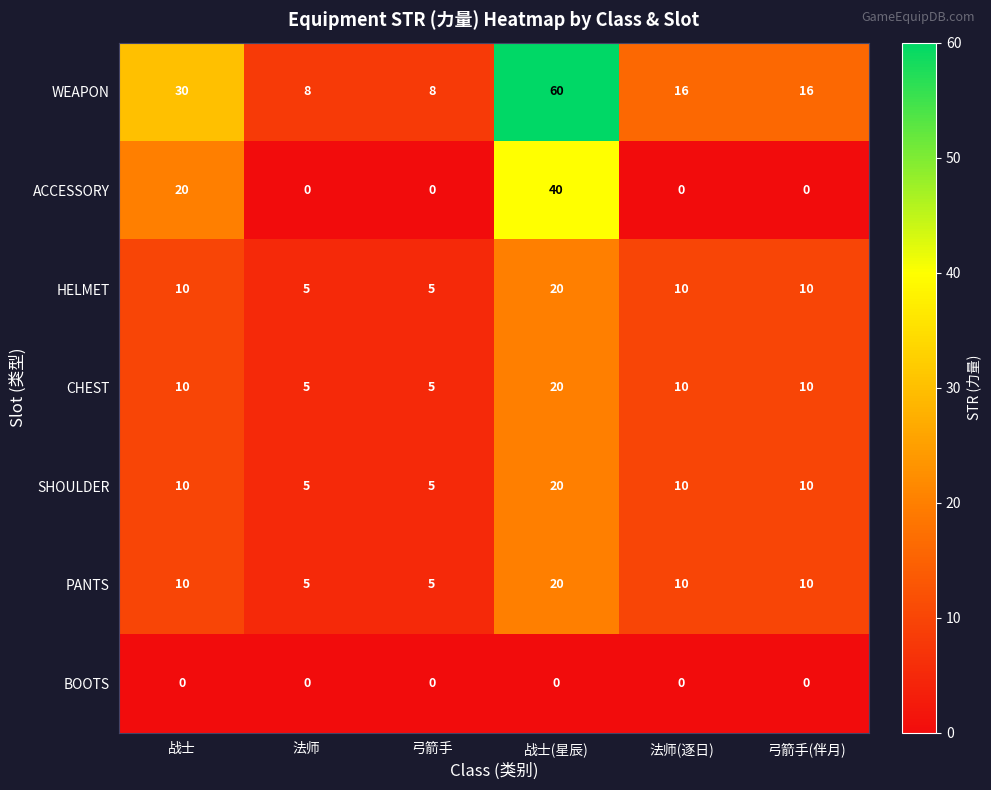

Which series has the largest range (max minus min)?

WEAPON